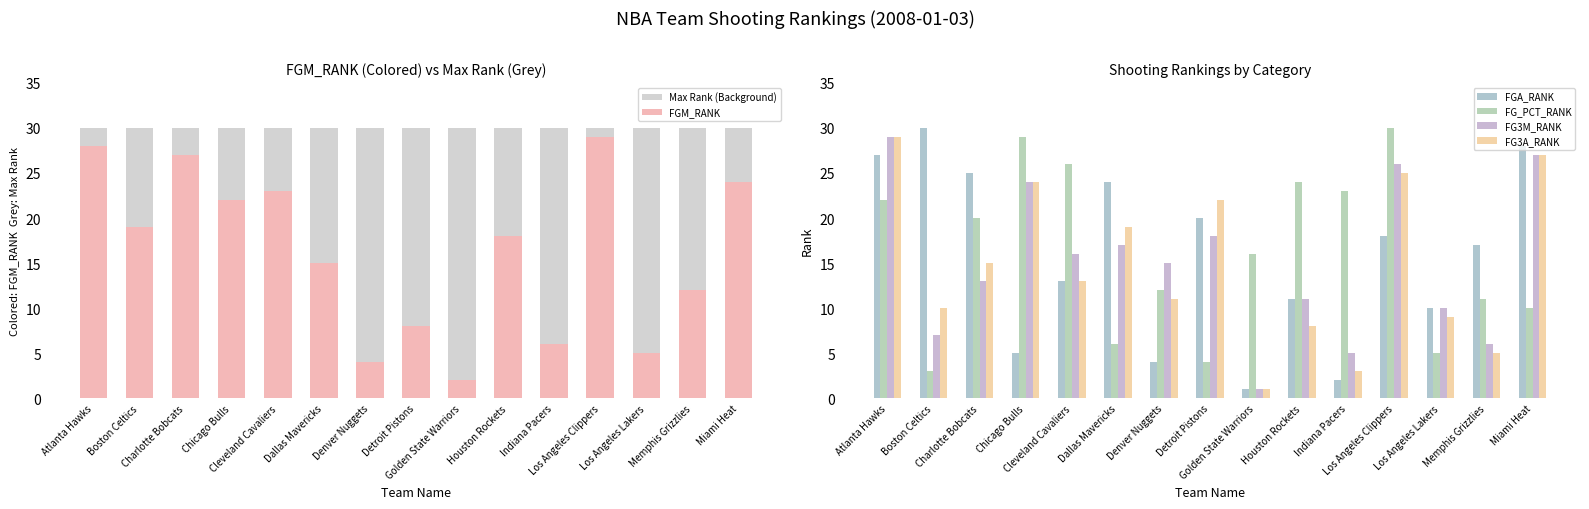

What are all the series names shown in the legend?

Max Rank (Background), FGM_RANK, FGA_RANK, FG_PCT_RANK, FG3M_RANK, FG3A_RANK